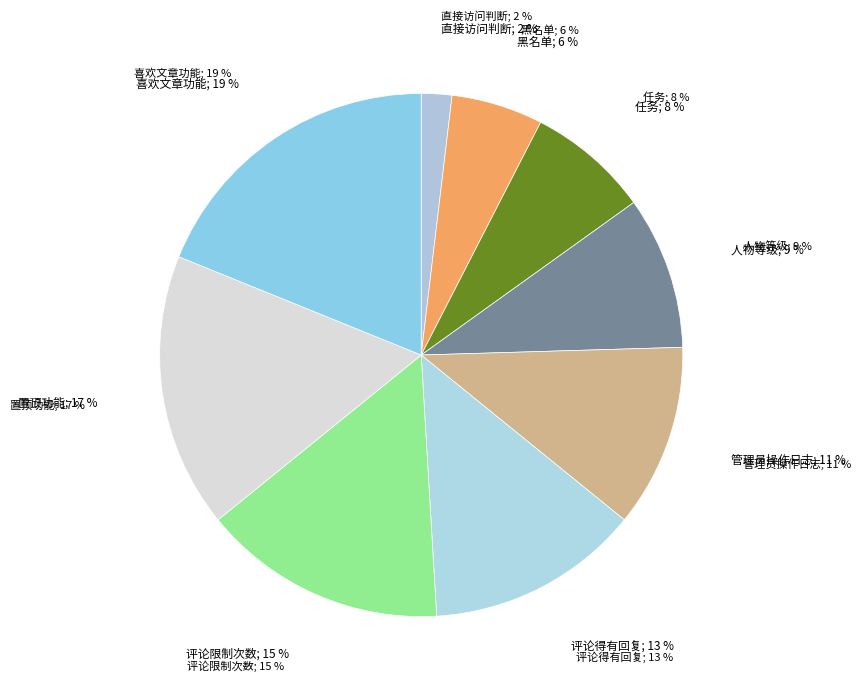

To the nearest percent, what is the combined percentage of 管理员操作日志 and 到详细页的时候，判断是不是lock或者delete，以防止直接访问当前页面?

13%